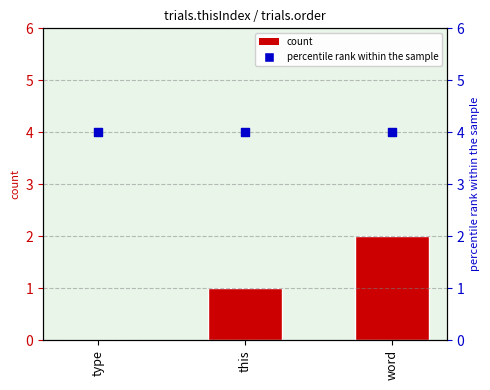

At how many categories does at least one series exceed 2?

3